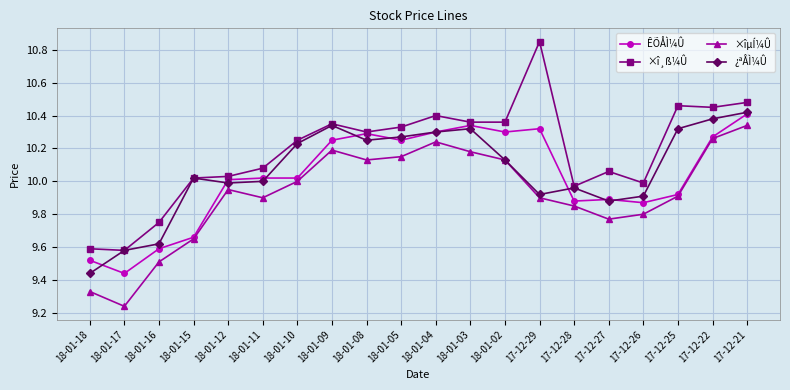

True or false: ×îµÍ¼Û and ×î¸ß¼Û cross at least once.

False